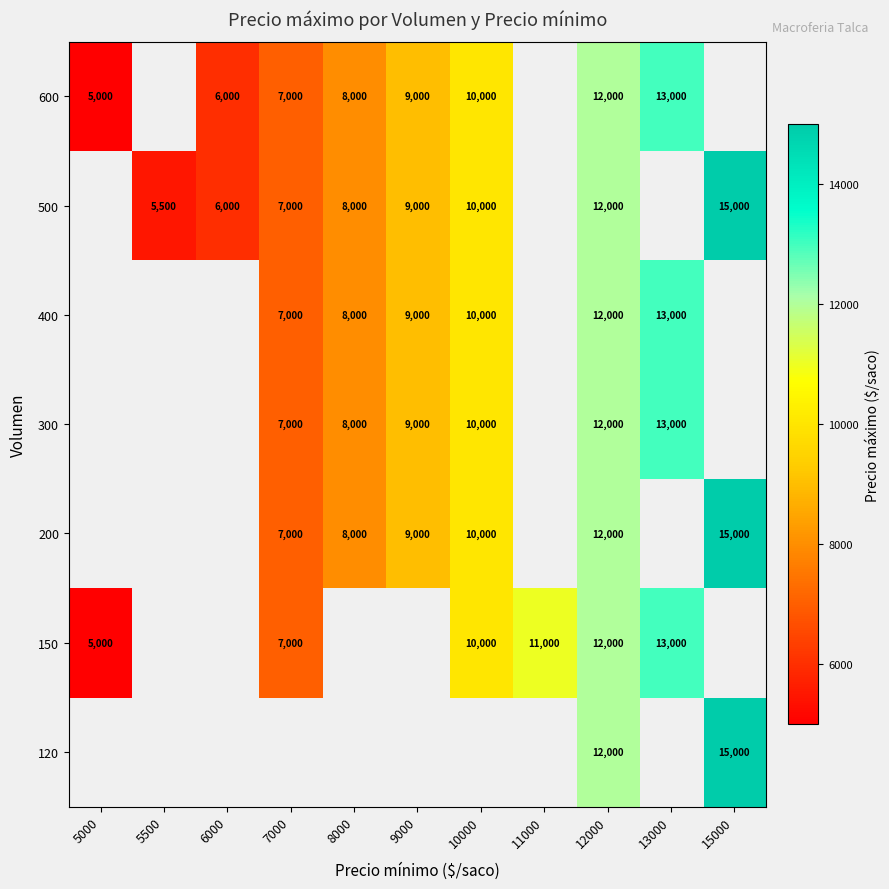

True or false: 600 has a value of 8000 at 8000.

True